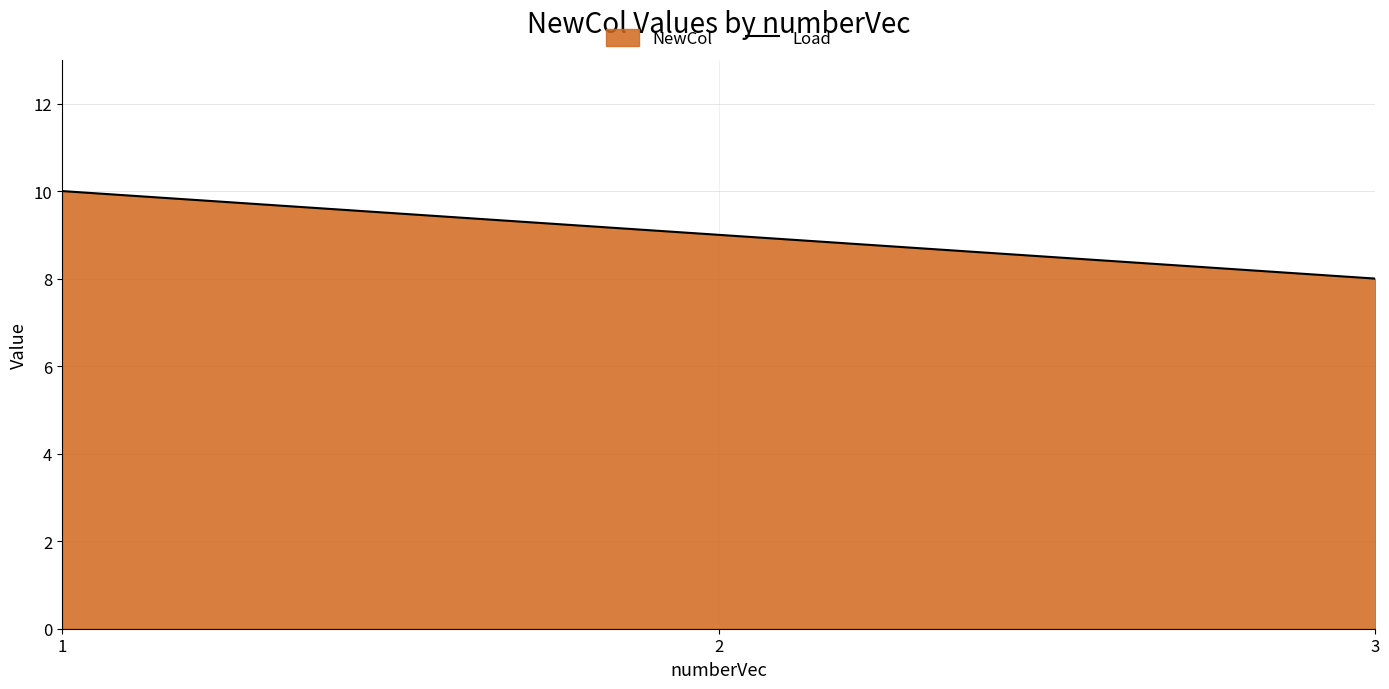

What is the ratio of the value at 3 to the value at 1?

0.8